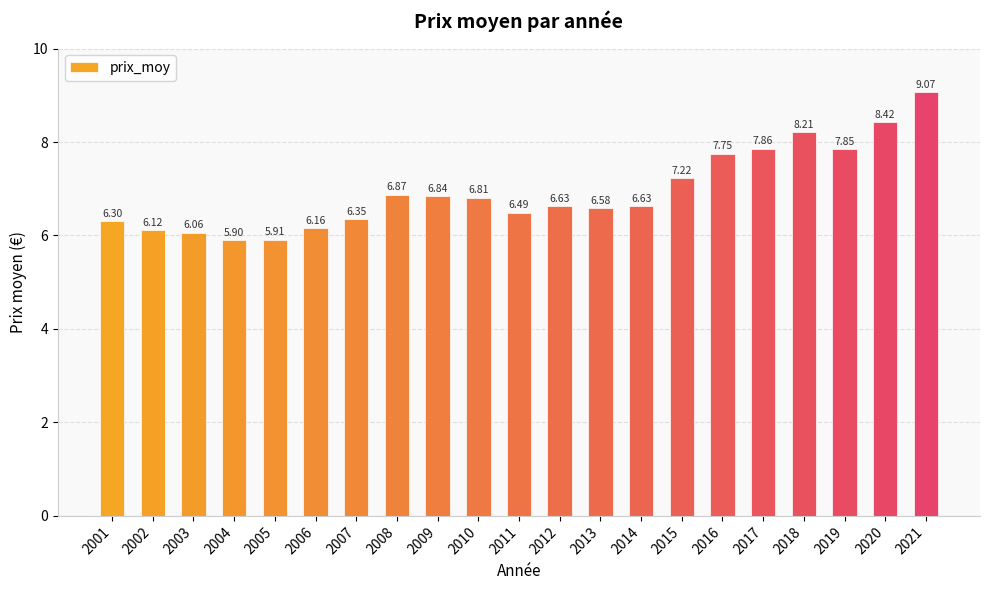

What is the change in value from 2004 to 2017?

+2.0